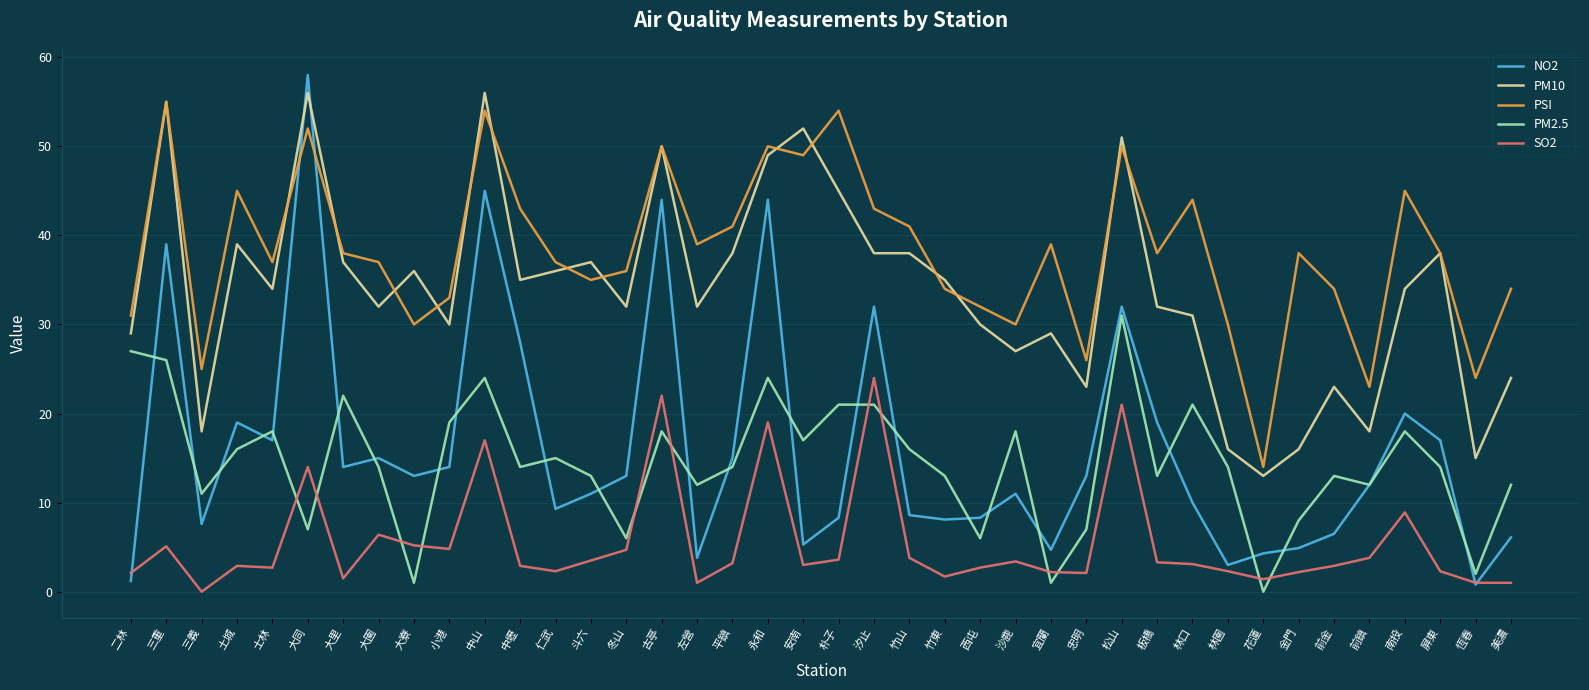

What is the difference between the highest and lowest values at 三重?

49.9